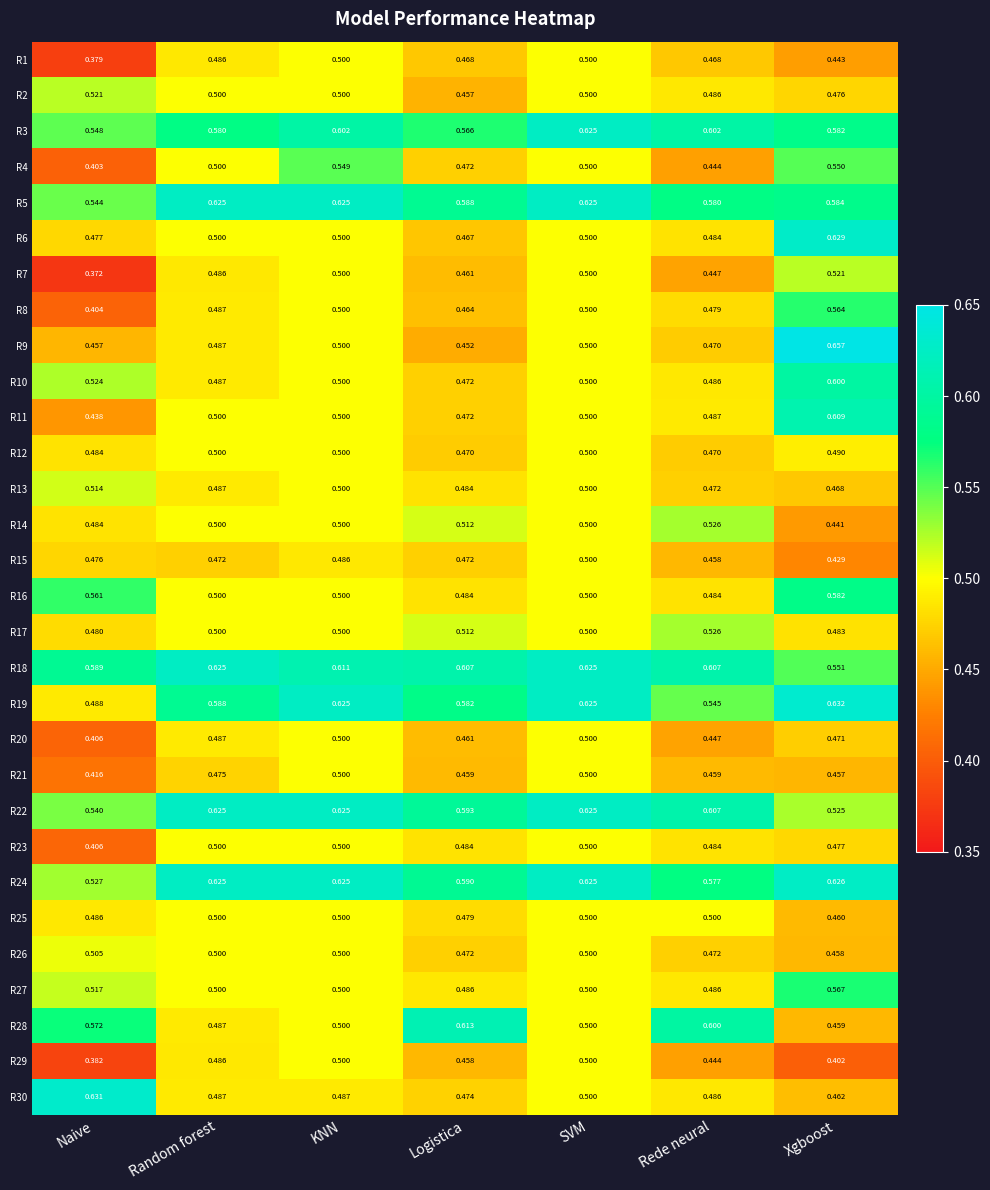

Which category has the highest value across all series?

Xgboost